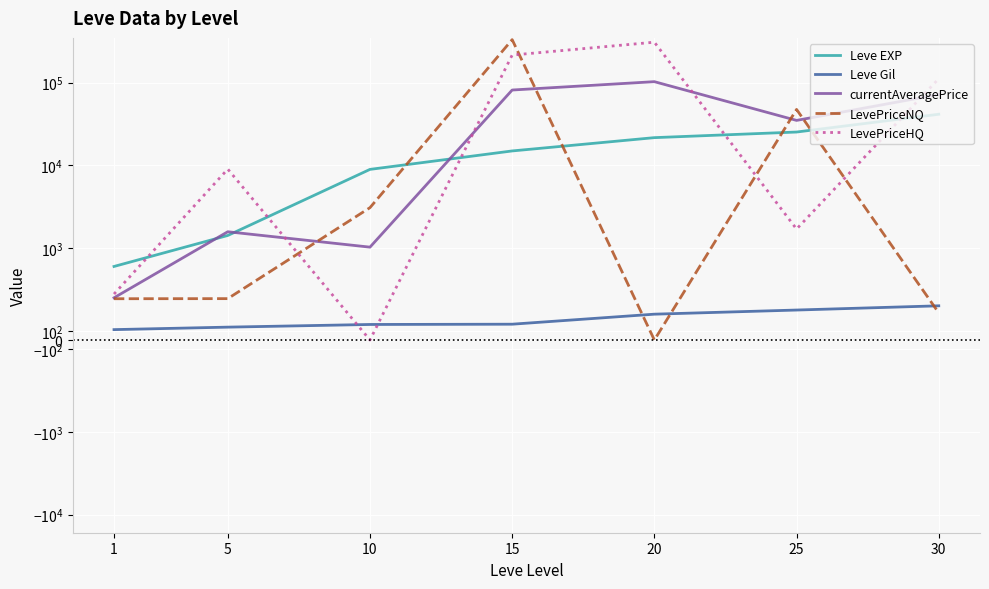

How many data points in Leve Gil are less than 172?

3